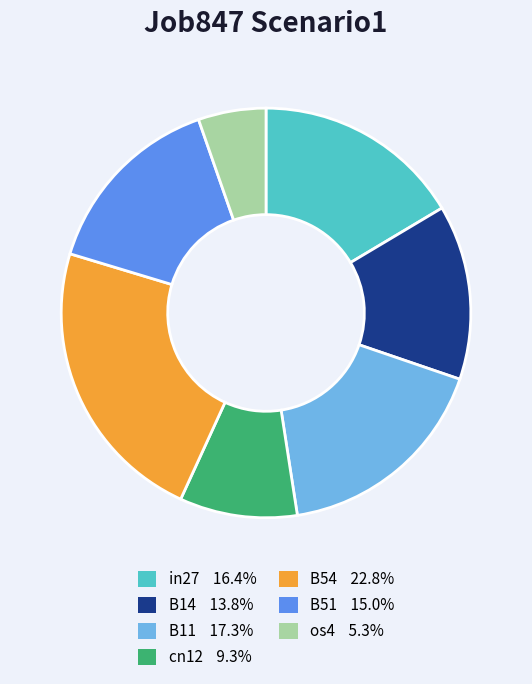

Between B11 and B51, which is larger?

B11